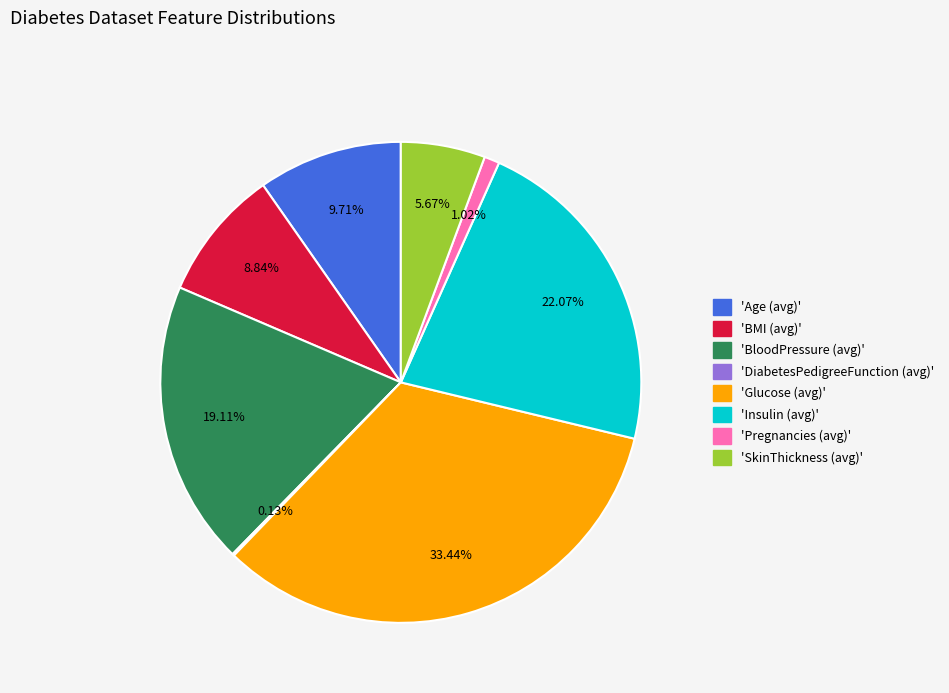

Is there any slice that represents more than half of the pie?

No